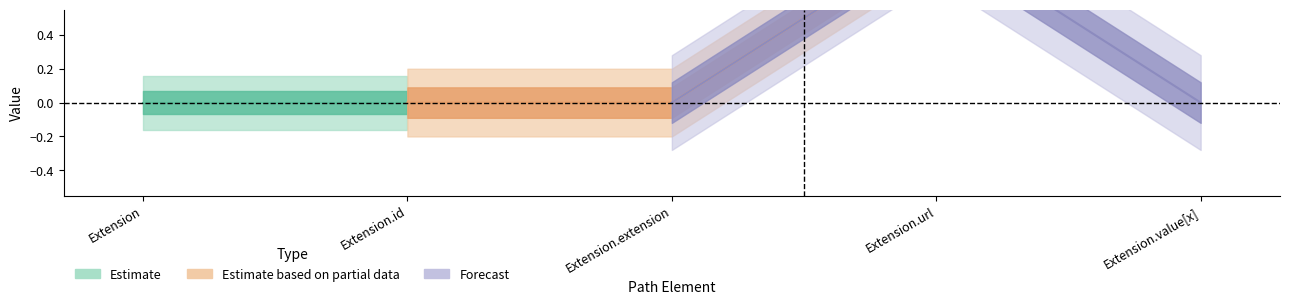

What is the label of the 1st point from the left?

Extension